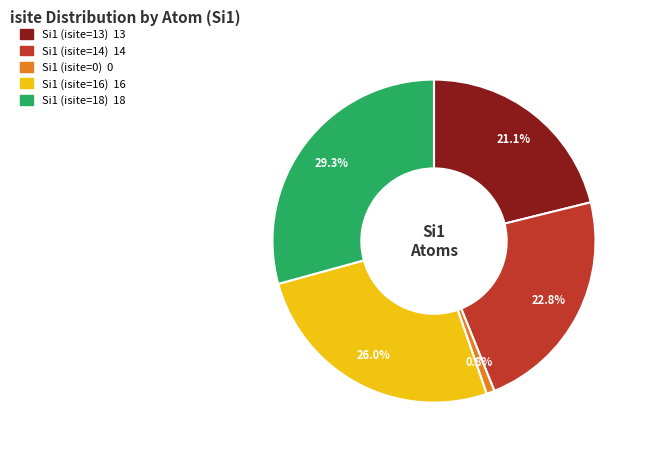

How many segments does this pie chart have?

5